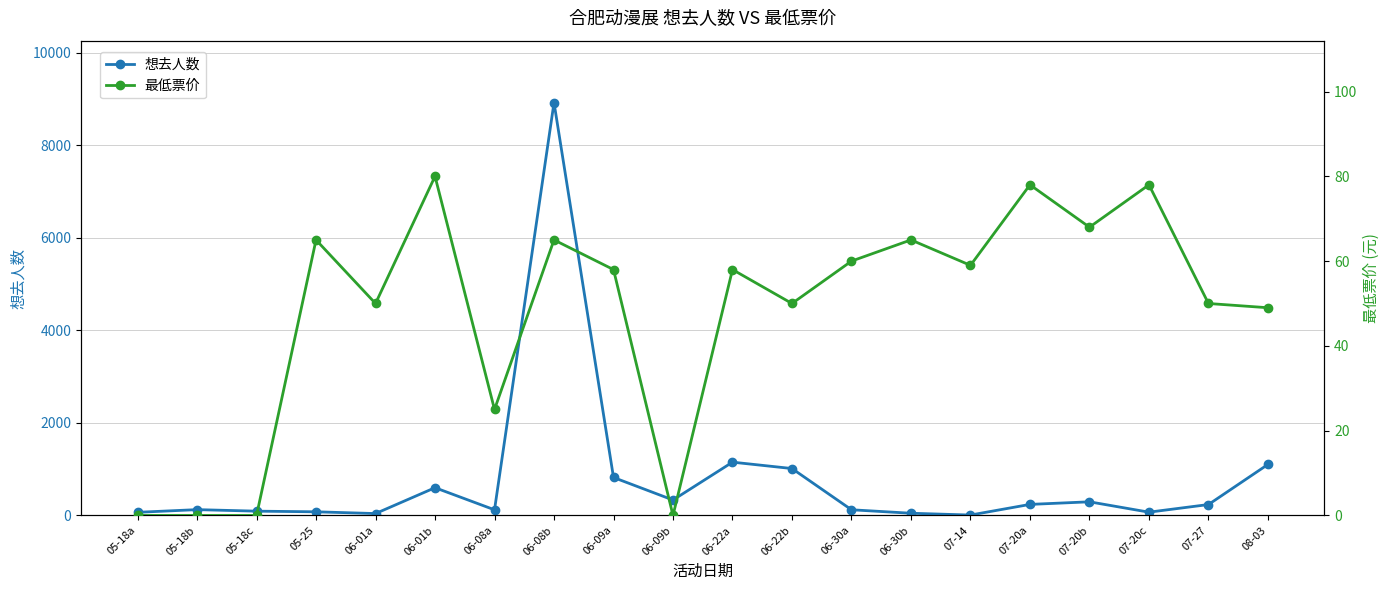

What is the sum of the 想去人数 values at 06-22a and 06-09b?

1486